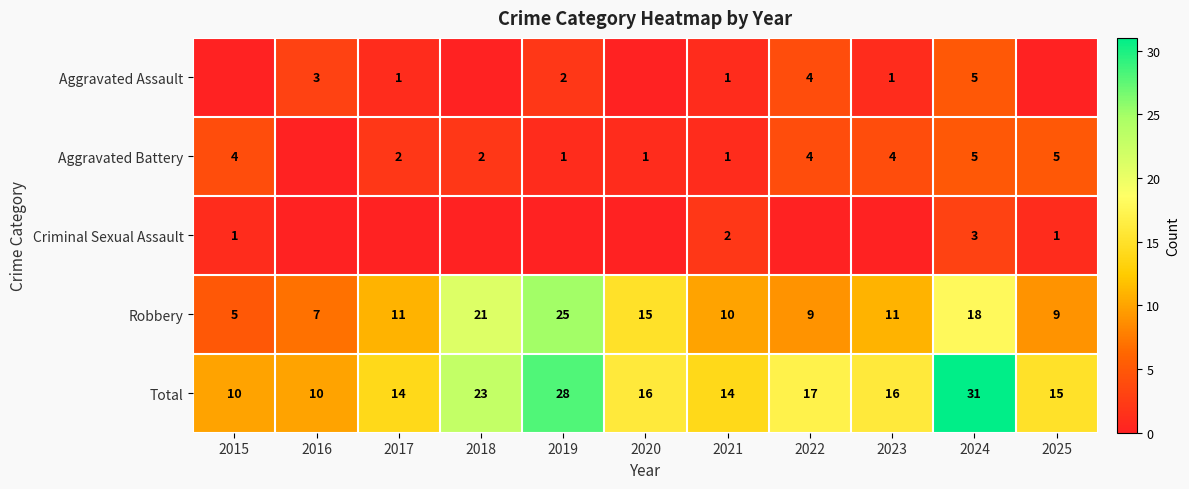

What is the approximate value of Total at 2020?

16